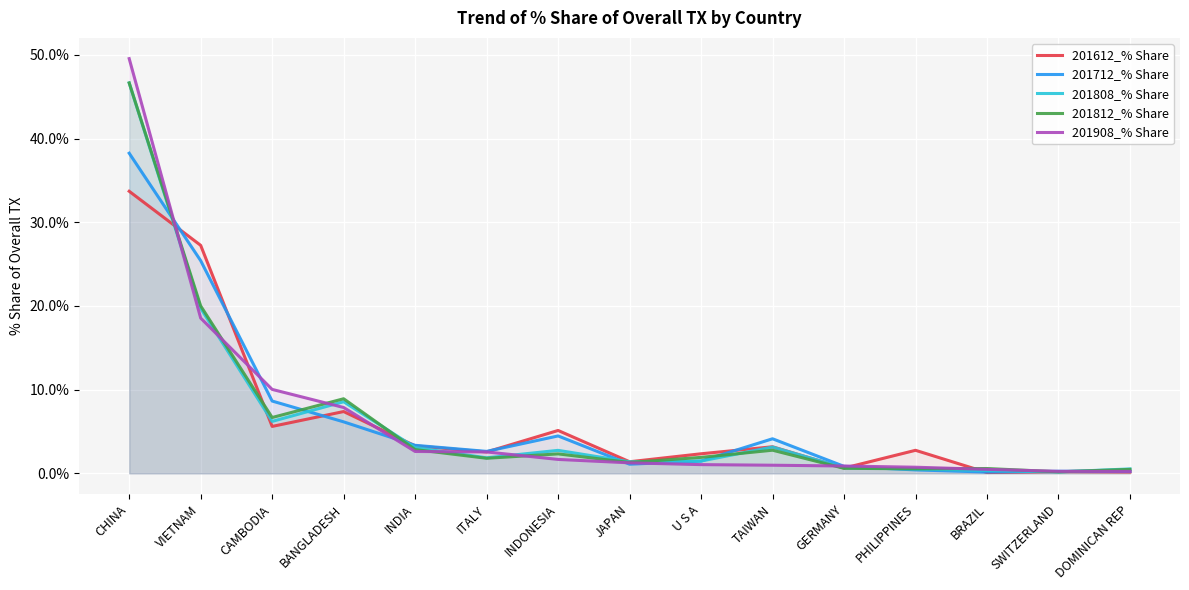

At which label is 201812_% Share closest to 23?

VIETNAM